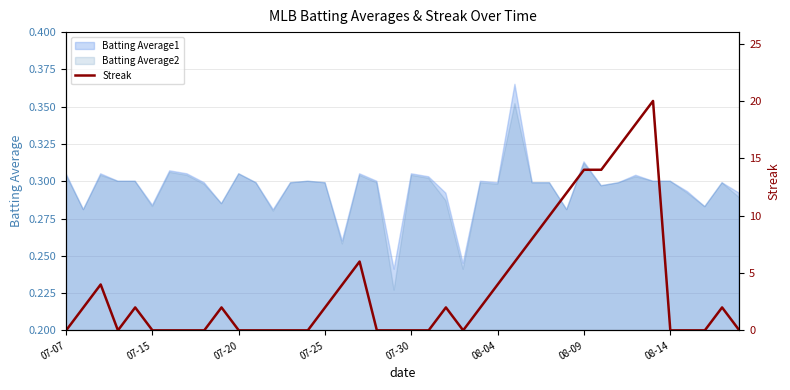

What is the label of the 5th point from the left?

07-30